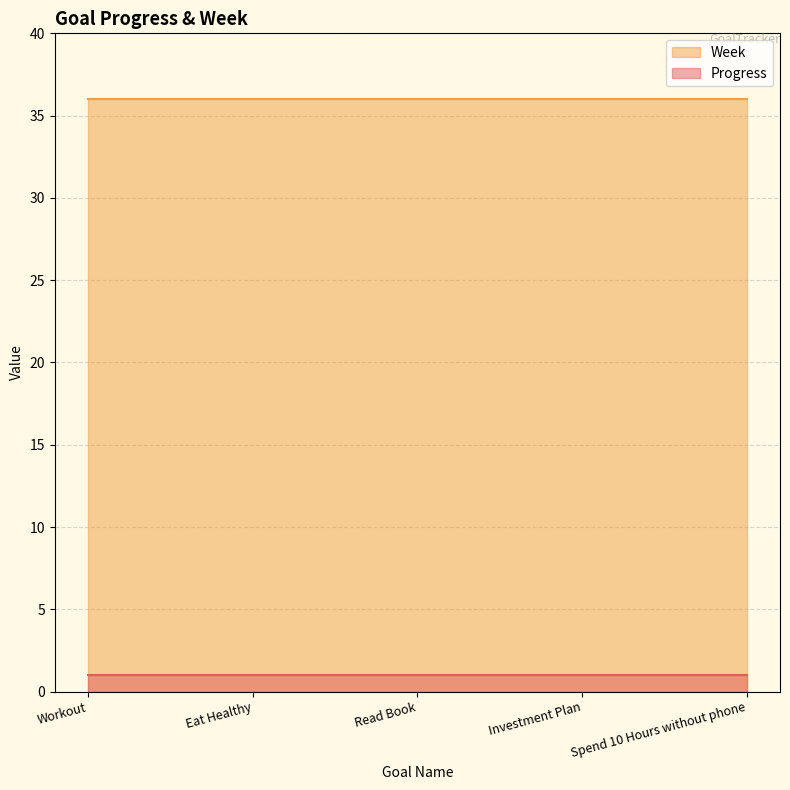

The value of Week at Eat Healthy is 64.3. True or false?

False